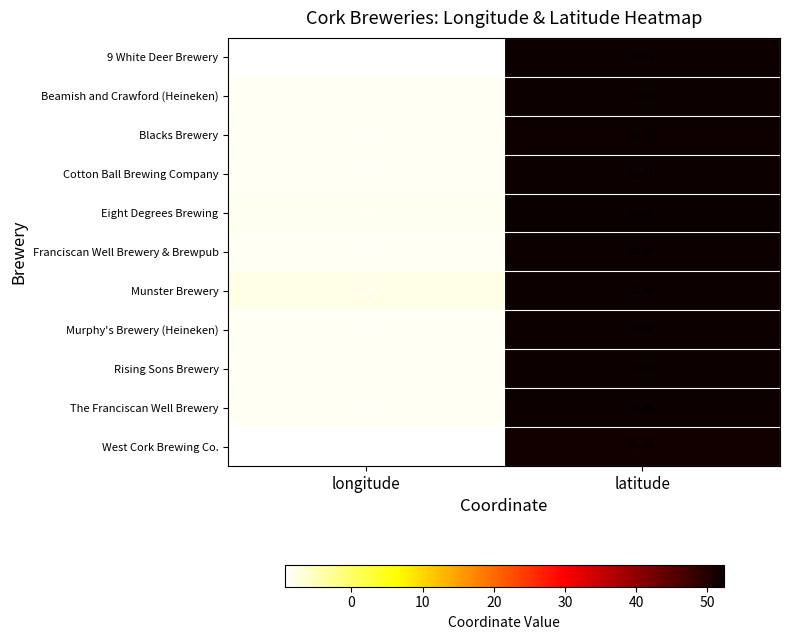

Rank the categories by West Cork Brewing Co. value from lowest to highest.

longitude, latitude